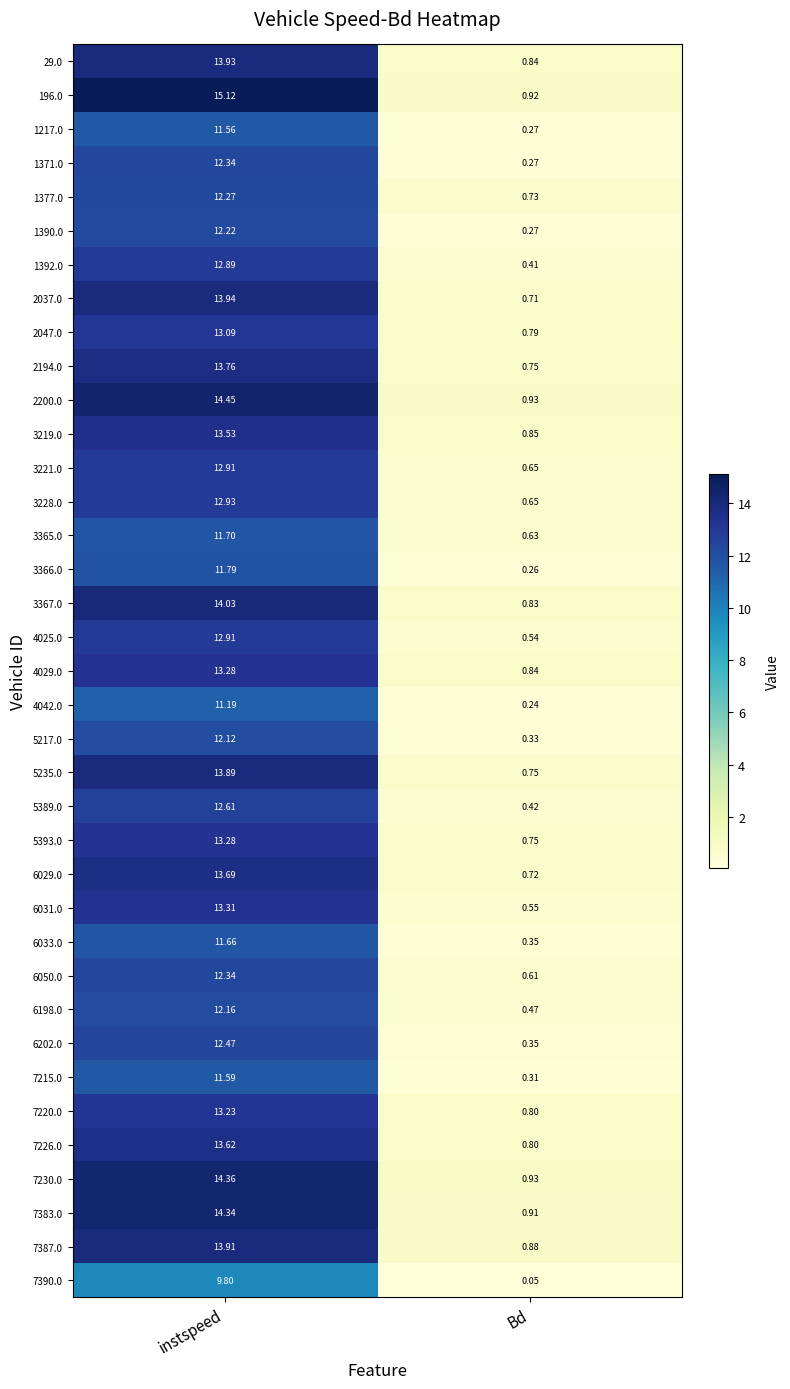

Which category has the highest value across all series?

instspeed